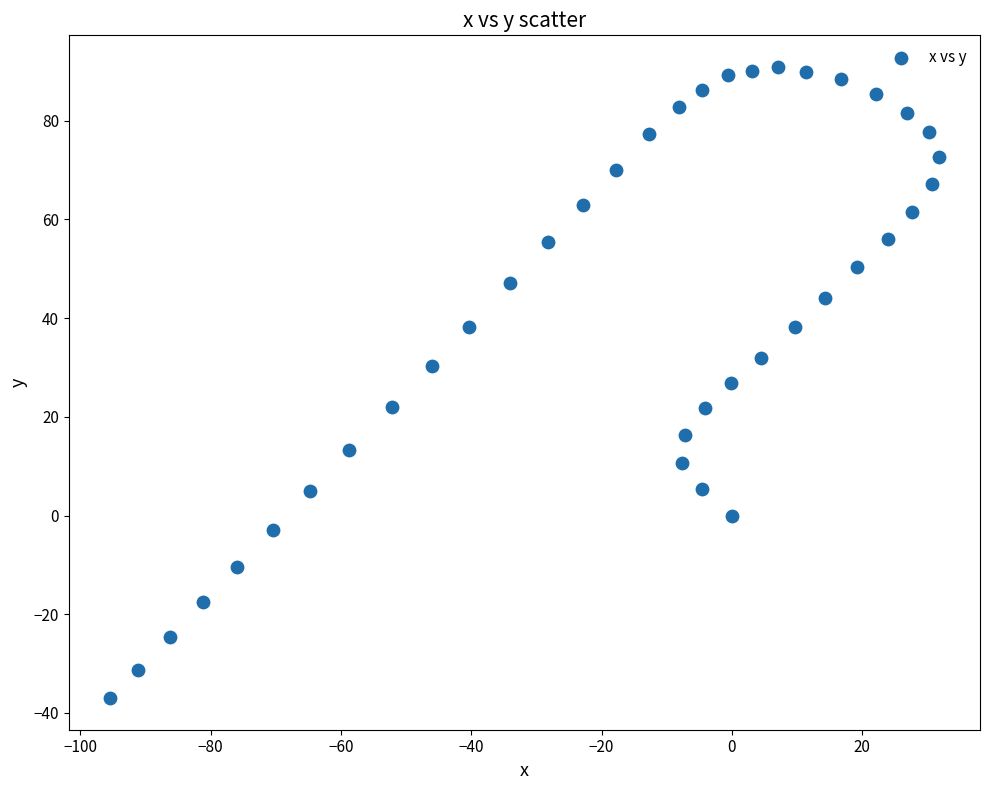

What is the range of X values (max minus min)?

127.1